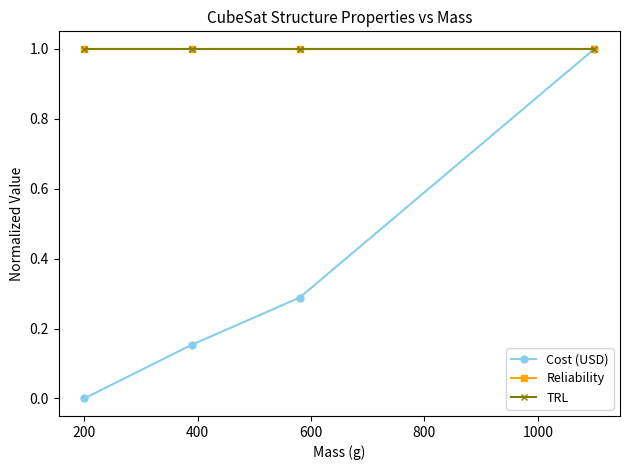

Does the chart have visible grid lines?

No